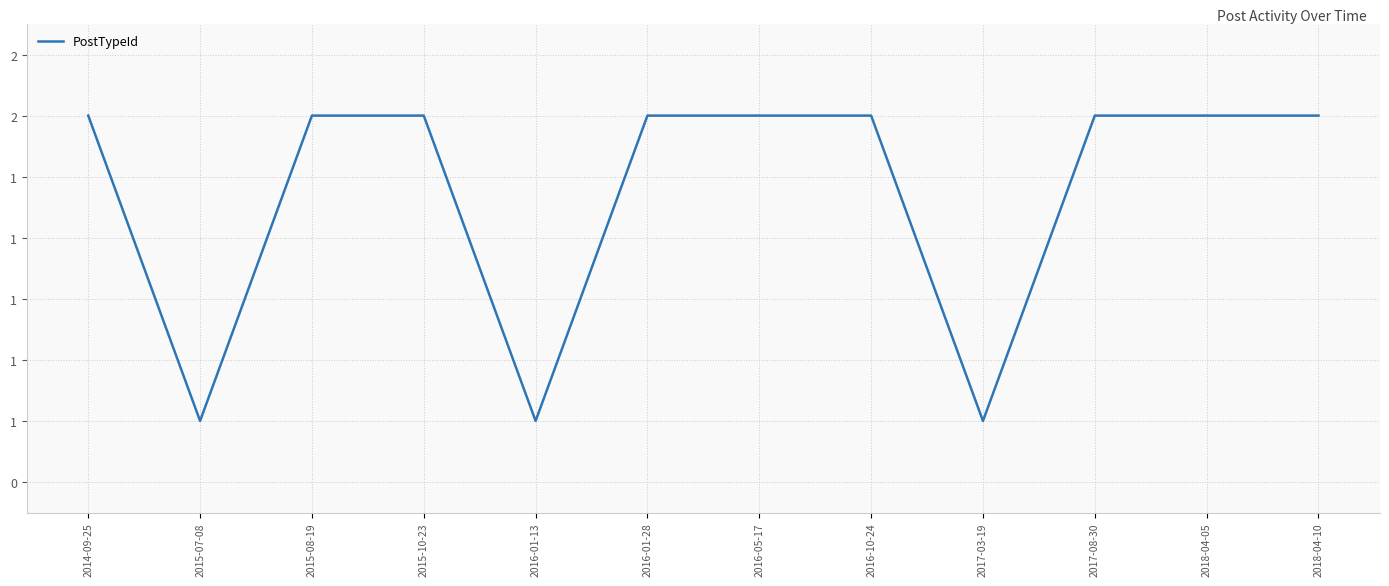

Is it true that the value at 2016-05-17 is 1?

False